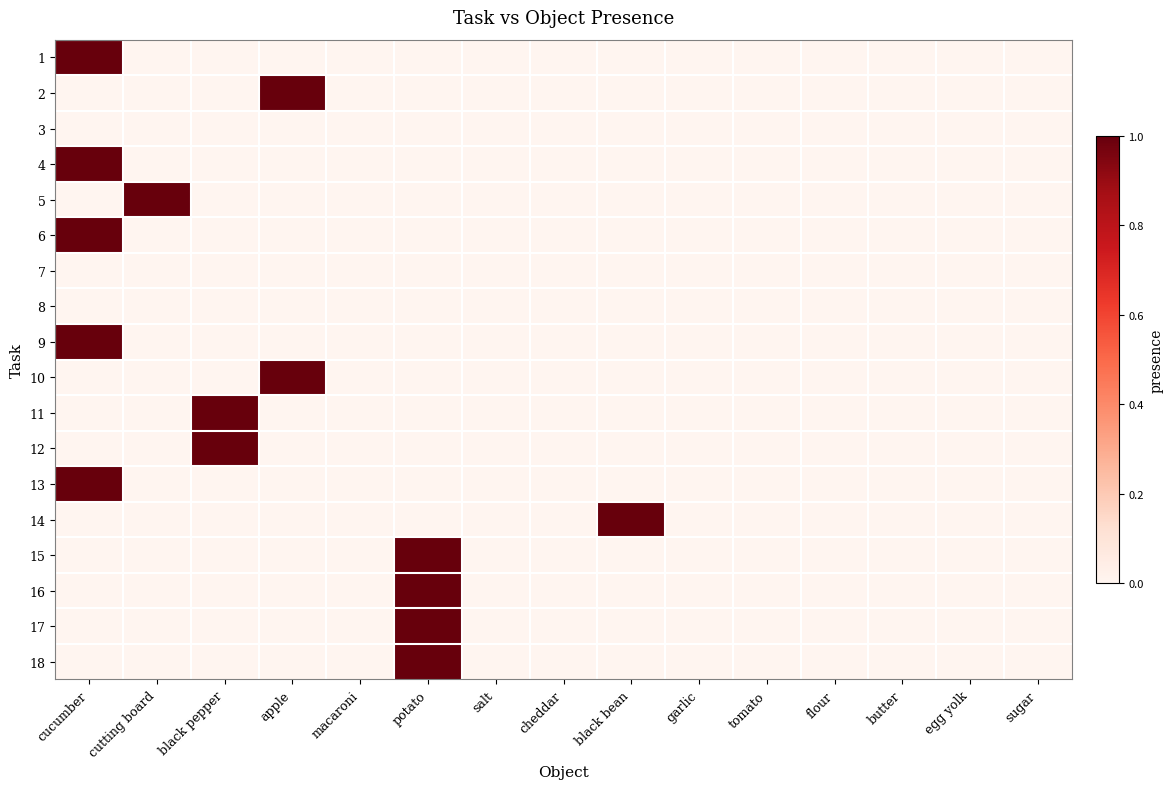

How many data points does each series have?

15